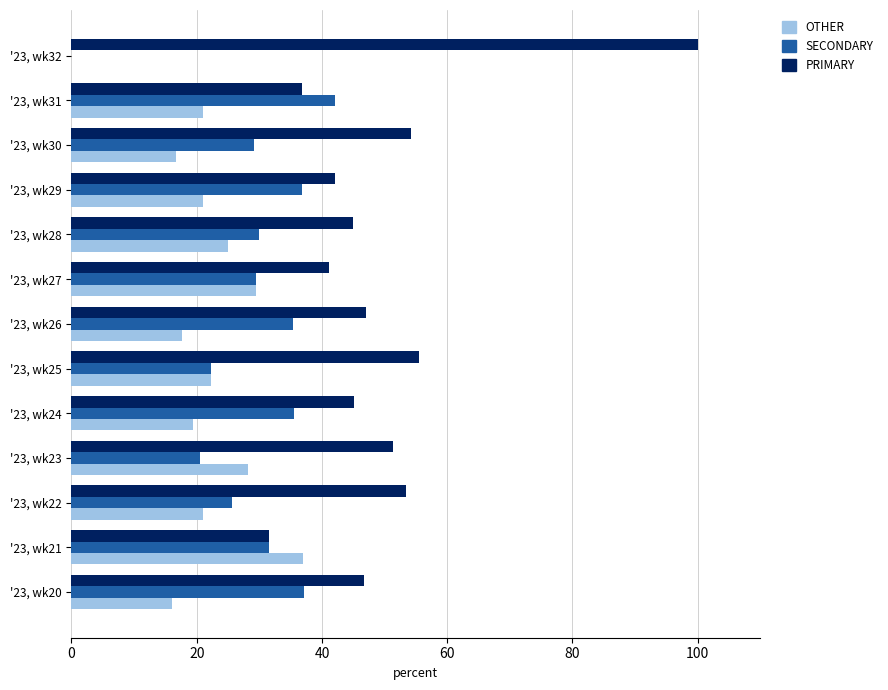

At which label does SECONDARY reach its peak?

'23, wk31